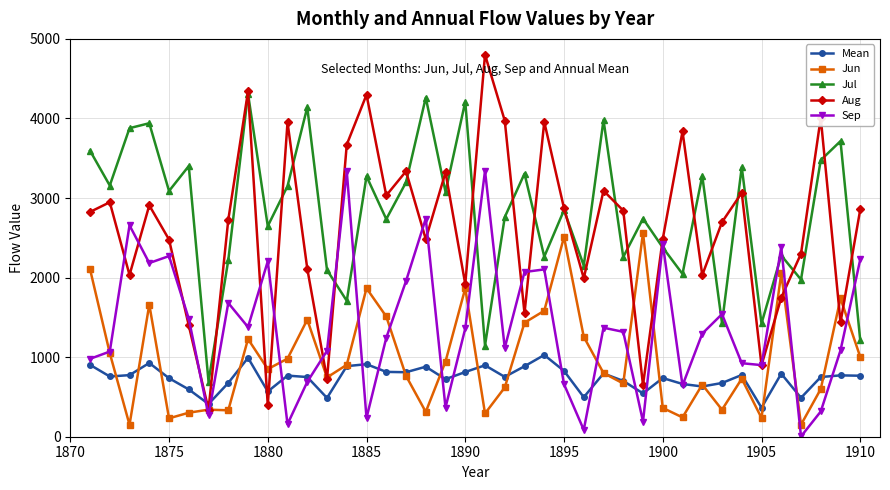

What is the value of the Jun point at the 33rd from the left?

339.0